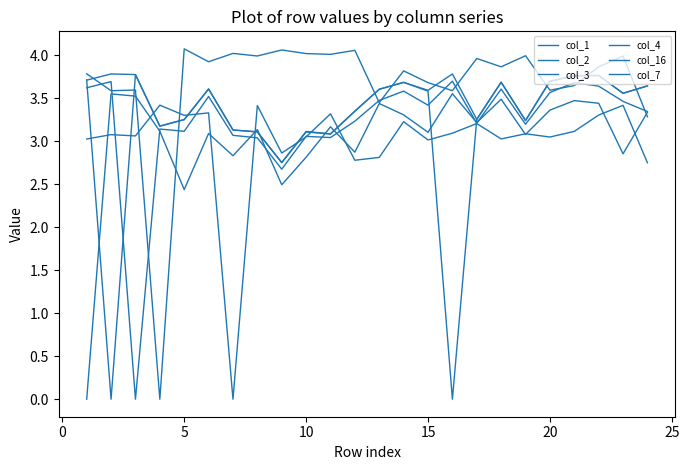

How many intersections are there between col_3 and col_16?

2